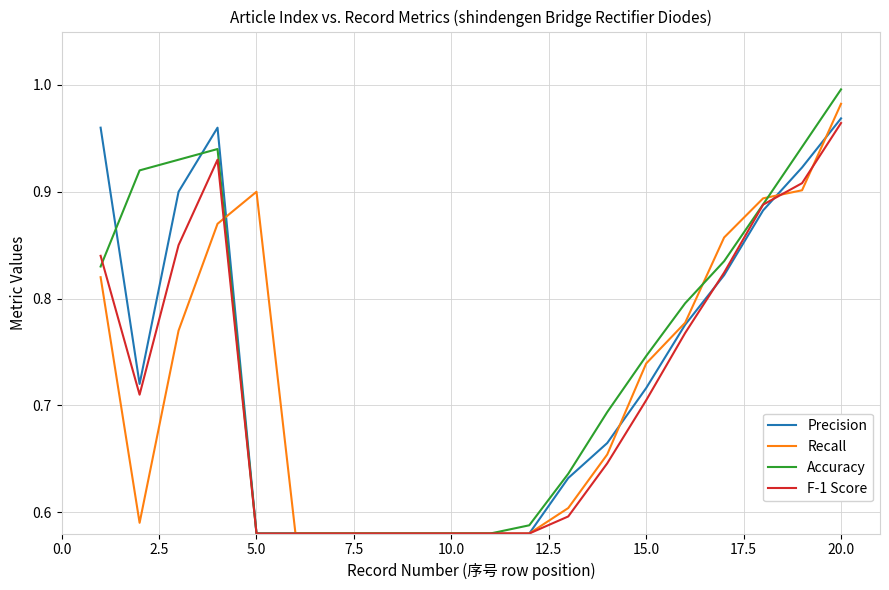

Which series has the widest spread of values?

Accuracy